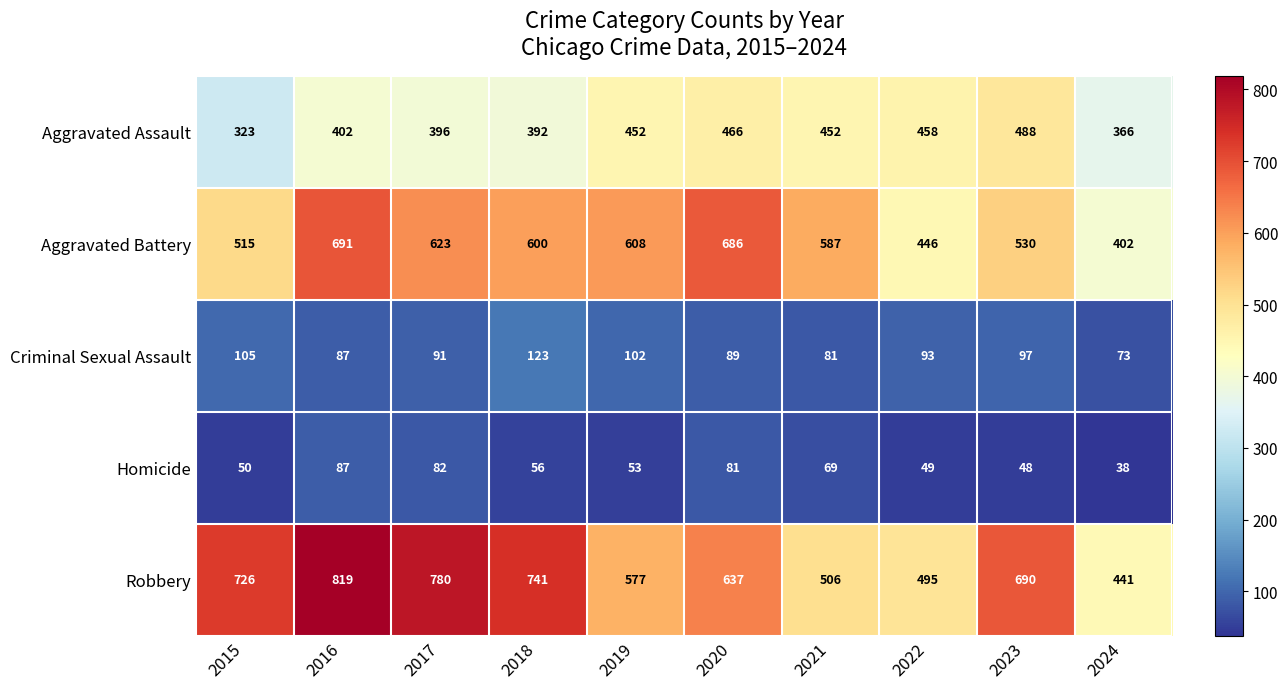

What is the difference between the maximum and second lowest values in the Robbery series?

324